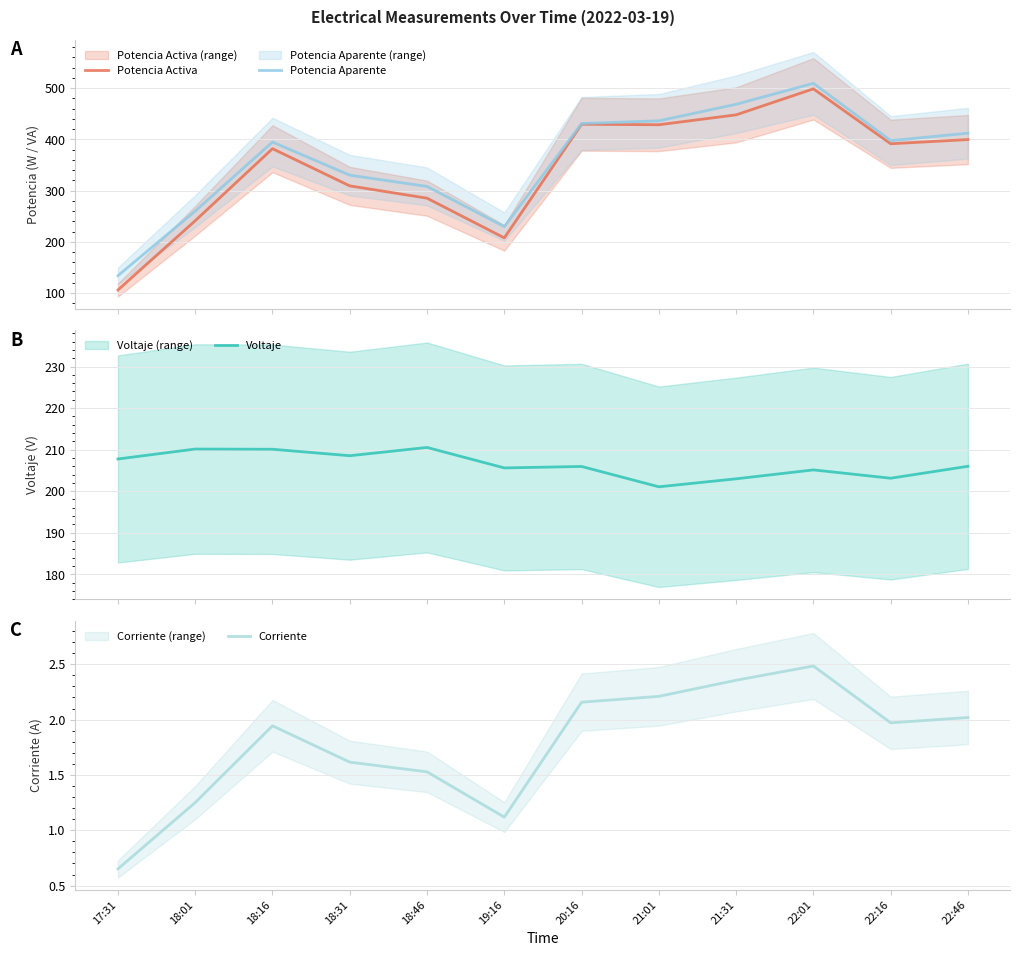

Does the chart display data point markers on the line(s)?

No